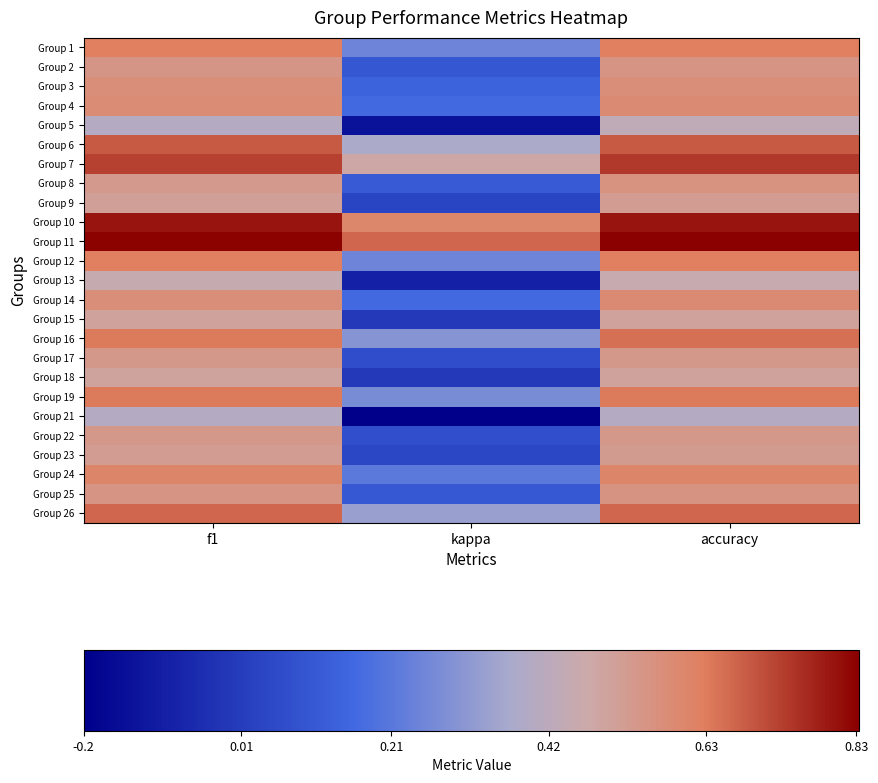

Reading left to right, what are all the values shown in this chart?

Group 1: f1=0.6	kappa=0.2	accuracy=0.6
Group 2: f1=0.5	kappa=0.1	accuracy=0.6
Group 3: f1=0.6	kappa=0.1	accuracy=0.6
Group 4: f1=0.6	kappa=0.2	accuracy=0.6
Group 5: f1=0.4	kappa=-0.1	accuracy=0.4
Group 6: f1=0.7	kappa=0.4	accuracy=0.7
Group 7: f1=0.7	kappa=0.5	accuracy=0.7
Group 8: f1=0.5	kappa=0.1	accuracy=0.6
Group 9: f1=0.5	kappa=0.0	accuracy=0.5
Group 10: f1=0.8	kappa=0.6	accuracy=0.8
Group 11: f1=0.8	kappa=0.7	accuracy=0.8
Group 12: f1=0.6	kappa=0.2	accuracy=0.6
Group 13: f1=0.5	kappa=-0.1	accuracy=0.5
Group 14: f1=0.6	kappa=0.2	accuracy=0.6
Group 15: f1=0.5	kappa=0.0	accuracy=0.5
Group 16: f1=0.6	kappa=0.3	accuracy=0.7
Group 17: f1=0.5	kappa=0.1	accuracy=0.5
Group 18: f1=0.5	kappa=0.0	accuracy=0.5
Group 19: f1=0.6	kappa=0.3	accuracy=0.6
Group 21: f1=0.4	kappa=-0.2	accuracy=0.4
Group 22: f1=0.5	kappa=0.1	accuracy=0.5
Group 23: f1=0.5	kappa=0.0	accuracy=0.5
Group 24: f1=0.6	kappa=0.2	accuracy=0.6
Group 25: f1=0.5	kappa=0.1	accuracy=0.6
Group 26: f1=0.7	kappa=0.3	accuracy=0.7